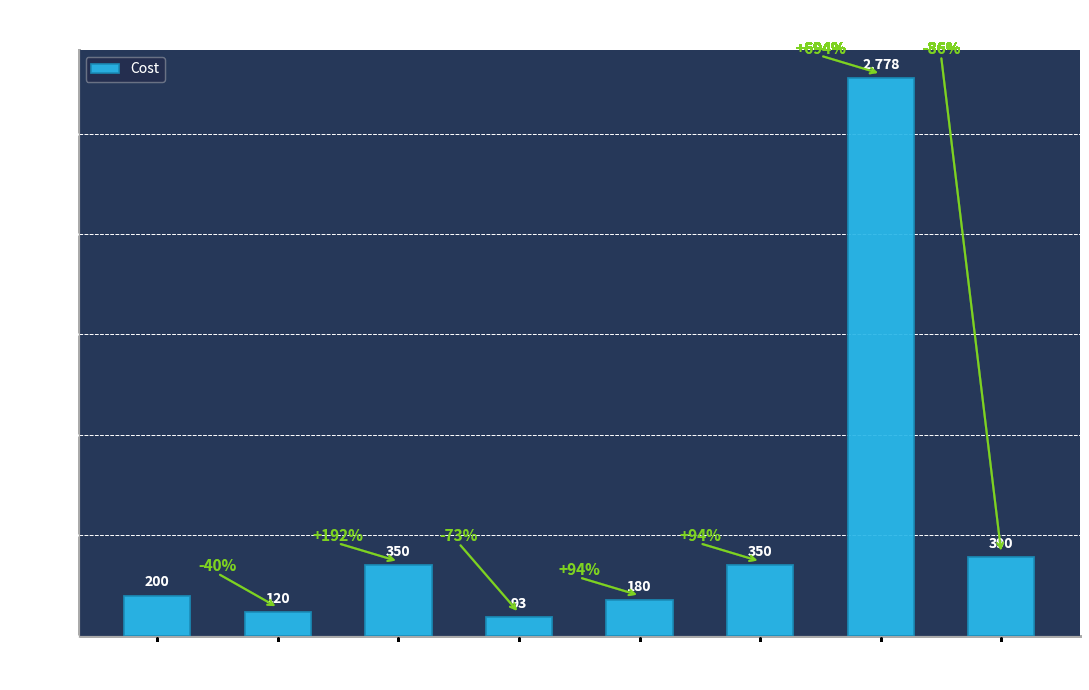

Count the number of categories in the chart.

8